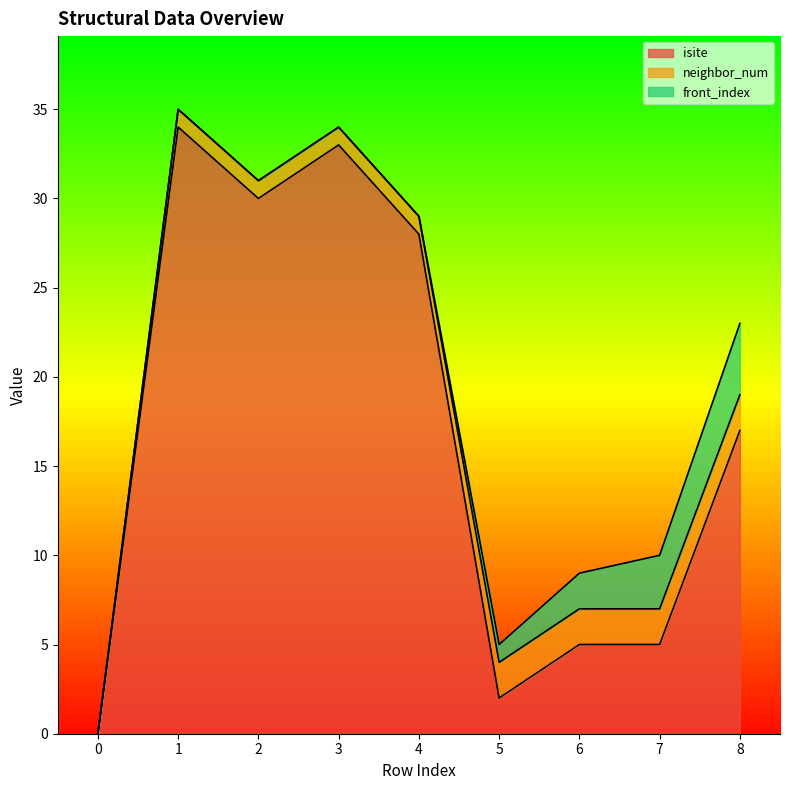

List the labels in order of front_index value, smallest first.

0, 1, 2, 3, 4, 5, 6, 7, 8